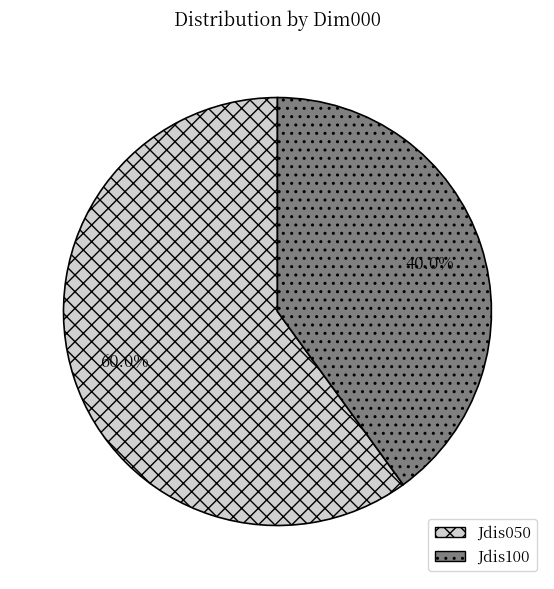

Which slice is the largest?

Jdis050